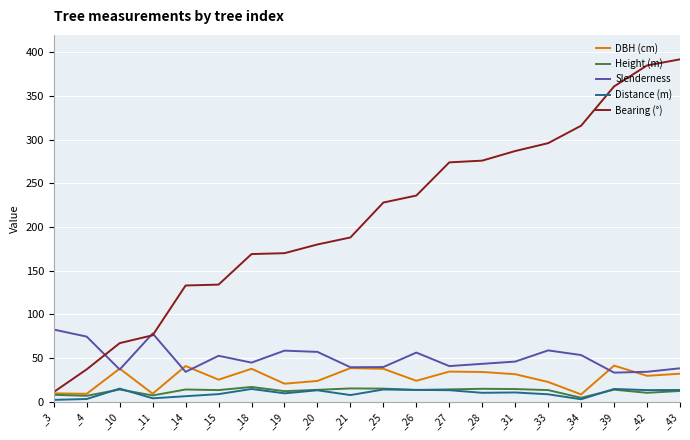

True or false: Slenderness and Distance (m) cross at least once.

False